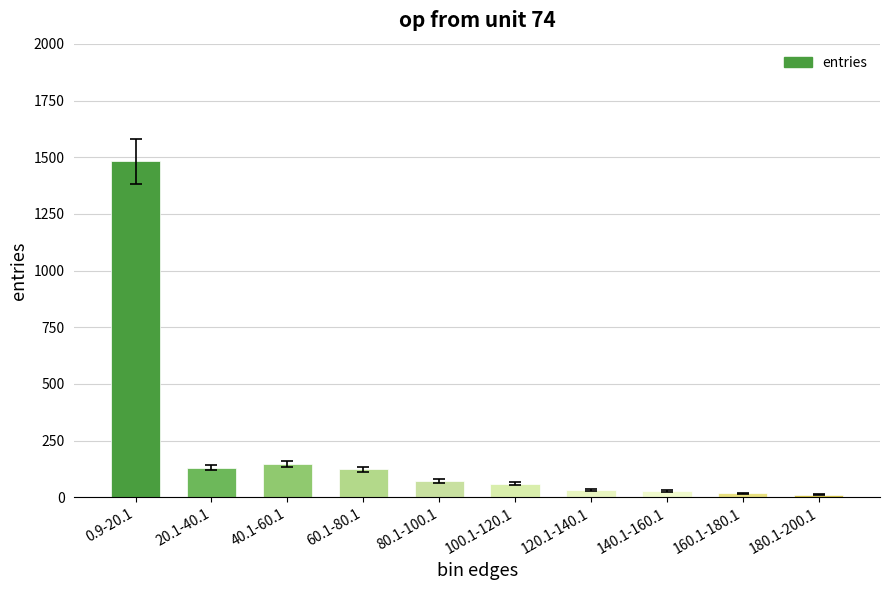

Which has a higher value, 140.1-160.1 or 0.9-20.1?

0.9-20.1